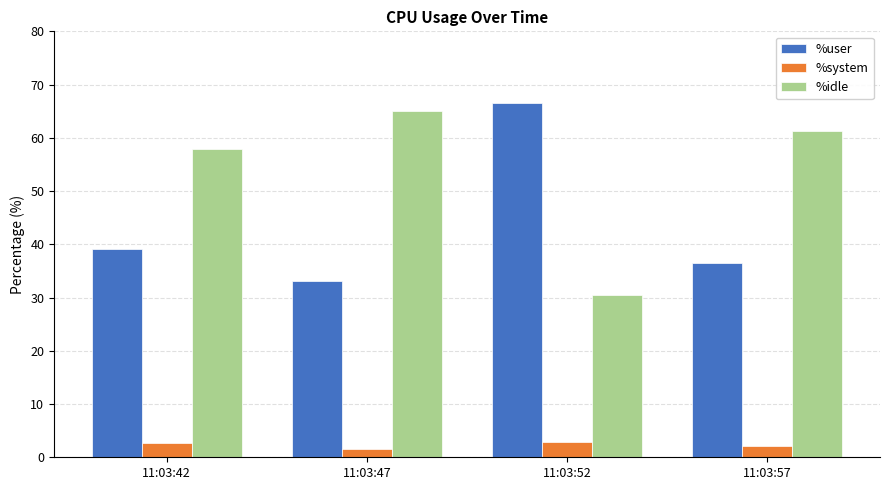

What is the difference between the %idle values at 11:03:57 and 11:03:52?

30.7